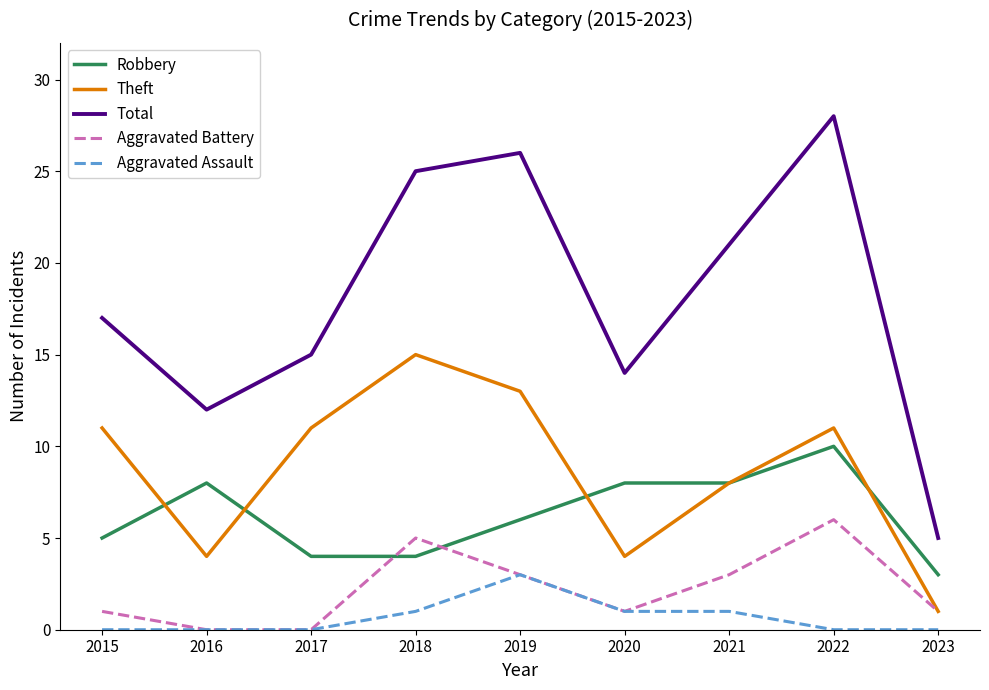

At which label does Robbery first exceed 6?

2016